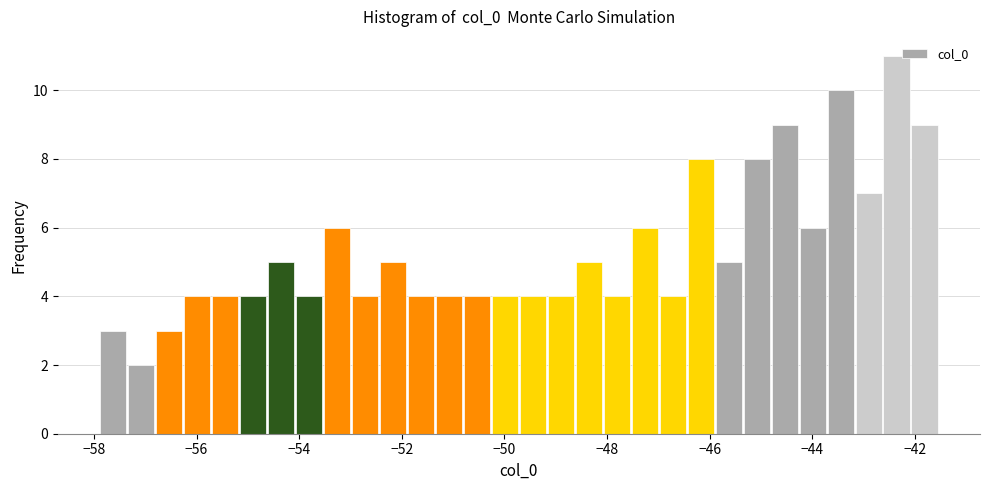

Around what value on the x-axis is the tallest bar? Give the approximate position of its centre, as read against the axis.

-42.4